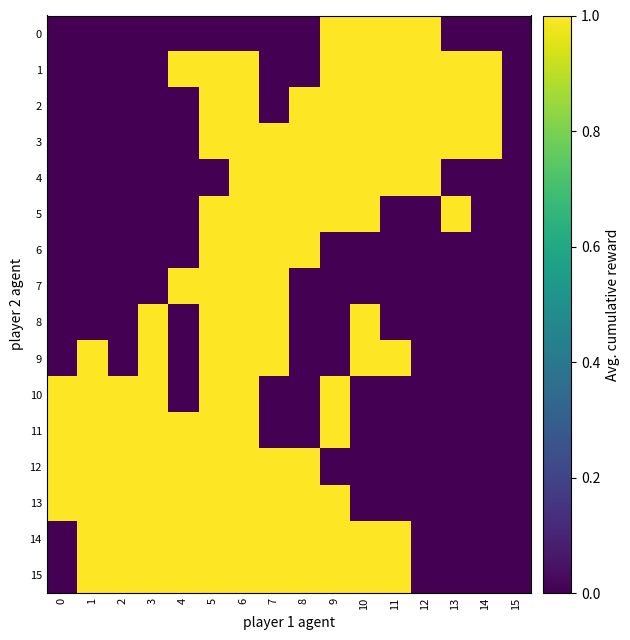

True or false: 5 has a value of 0 at 12.

True